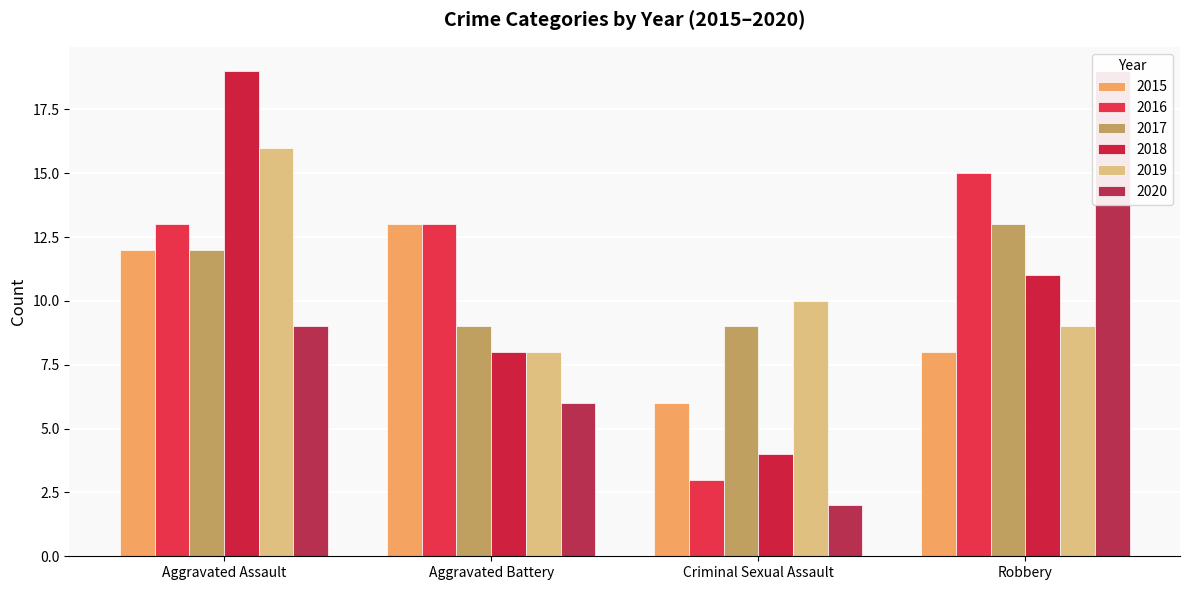

What is the difference between the highest and lowest values at Aggravated Assault?

10